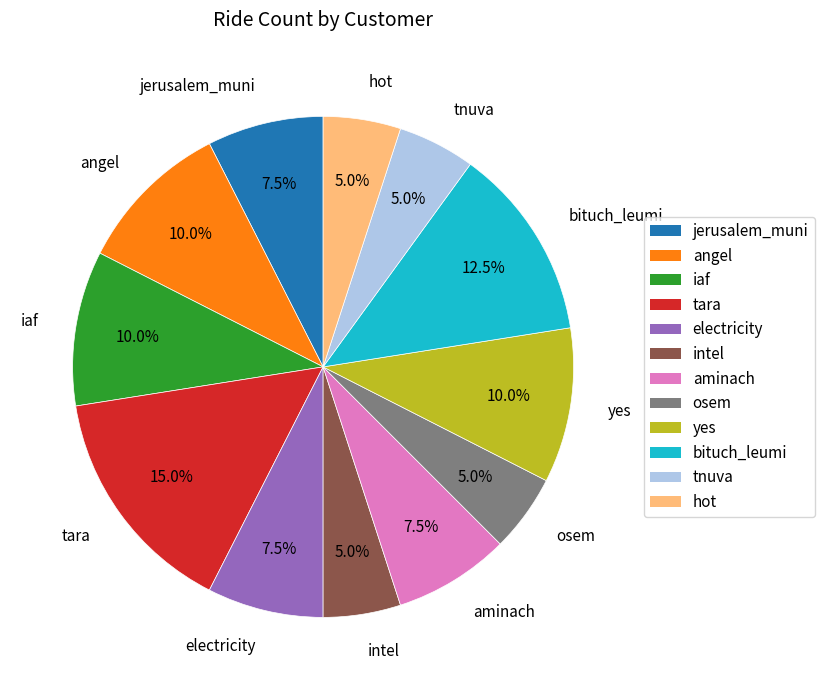

To the nearest percent, what percentage of the pie is tnuva?

5%